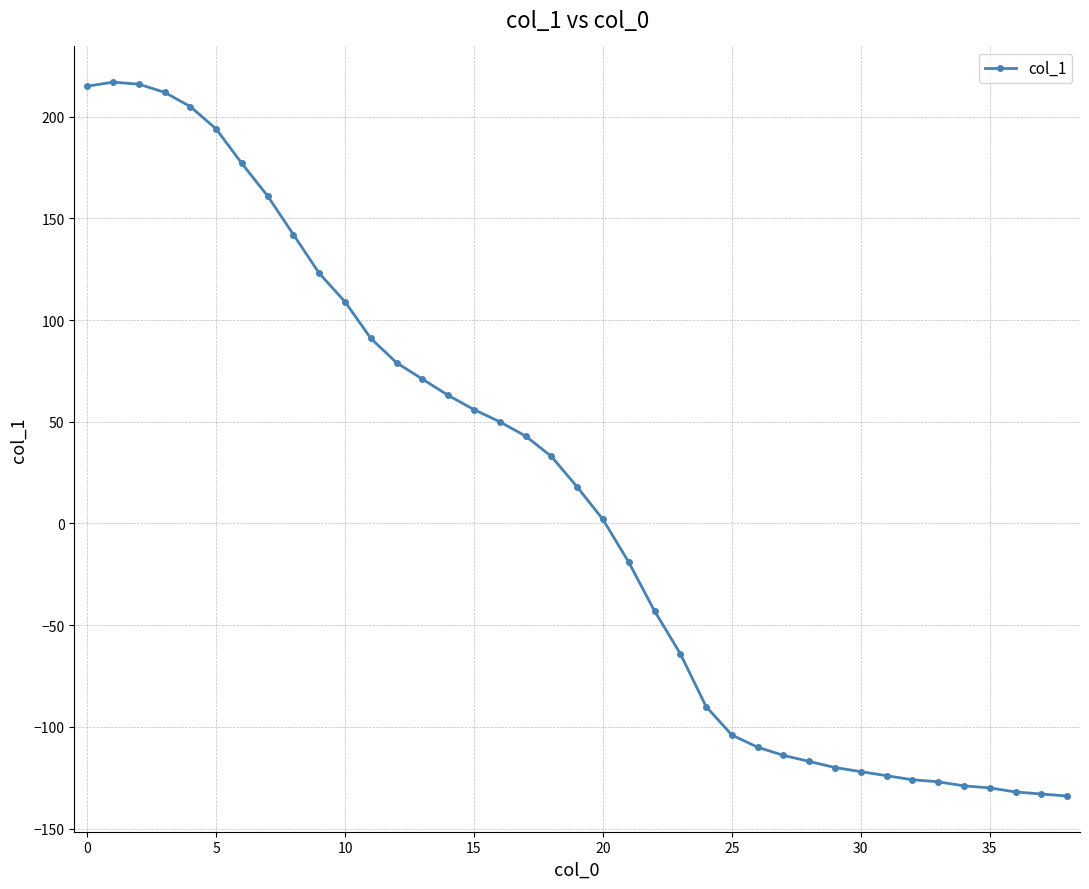

What is the value of the 30th point from the left?

-120